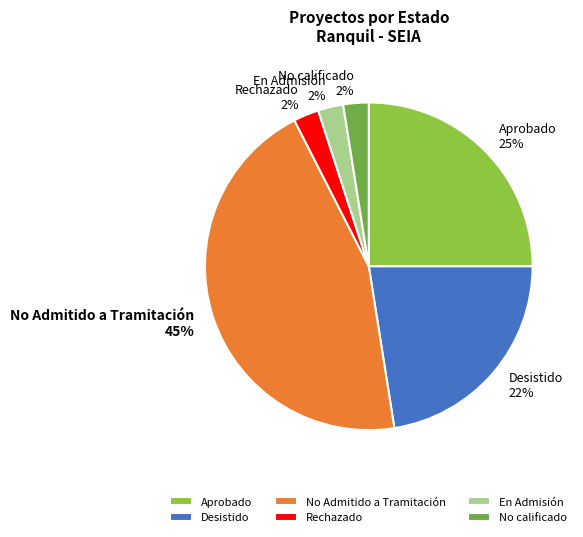

Combined, do No Admitido a Tramitación and Desistido account for over 50%?

Yes